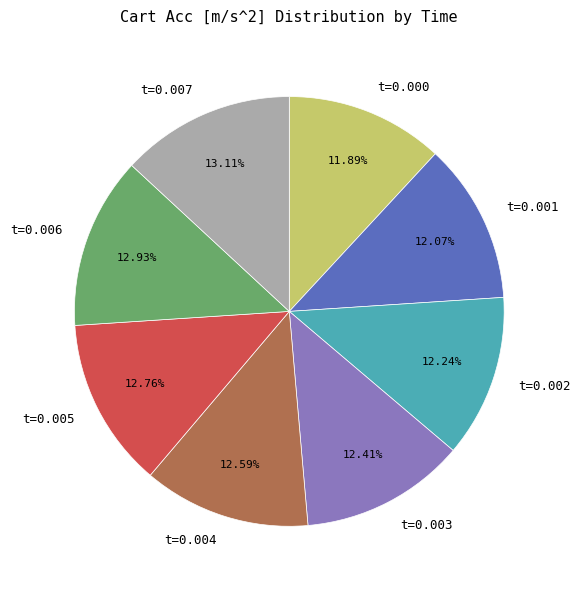

To the nearest percent, what is the difference between the largest and smallest slice percentages?

1%